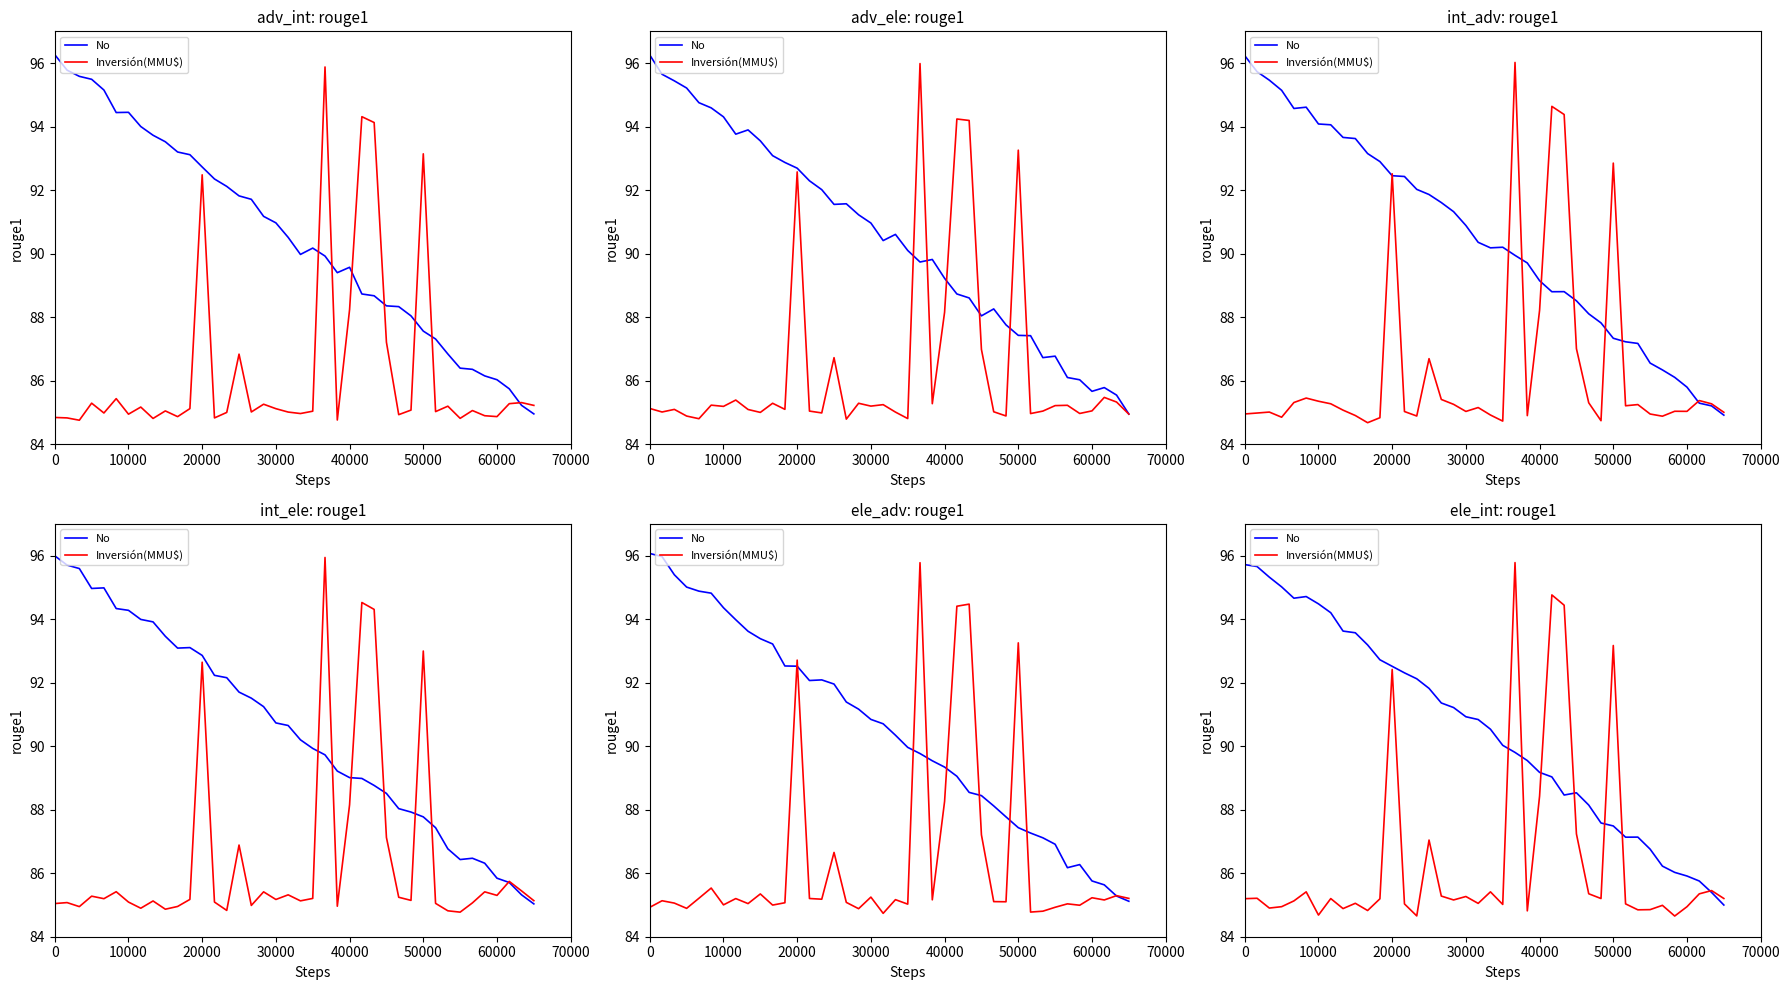

What is the label of the 9th point from the left?

8